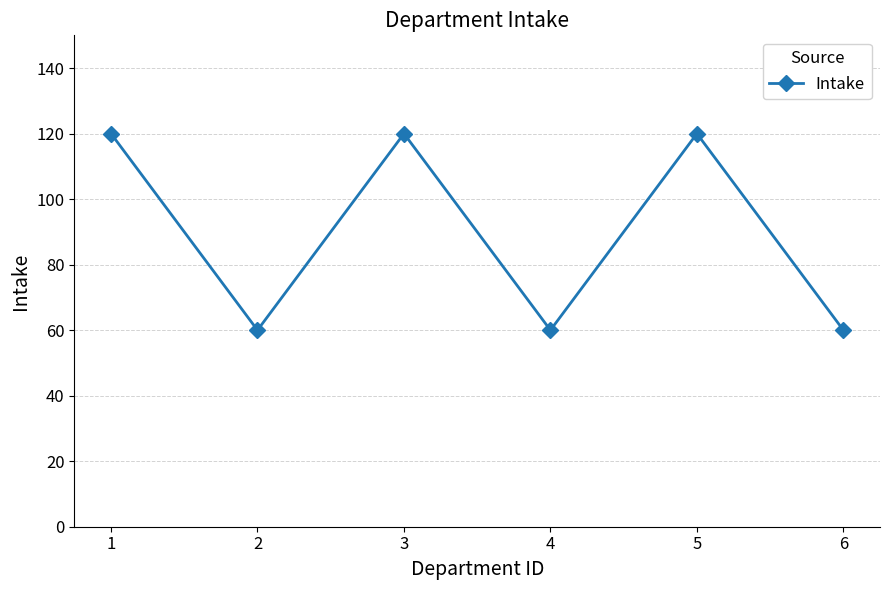

How many interior local valleys (lower than both neighbors) does the data have?

2